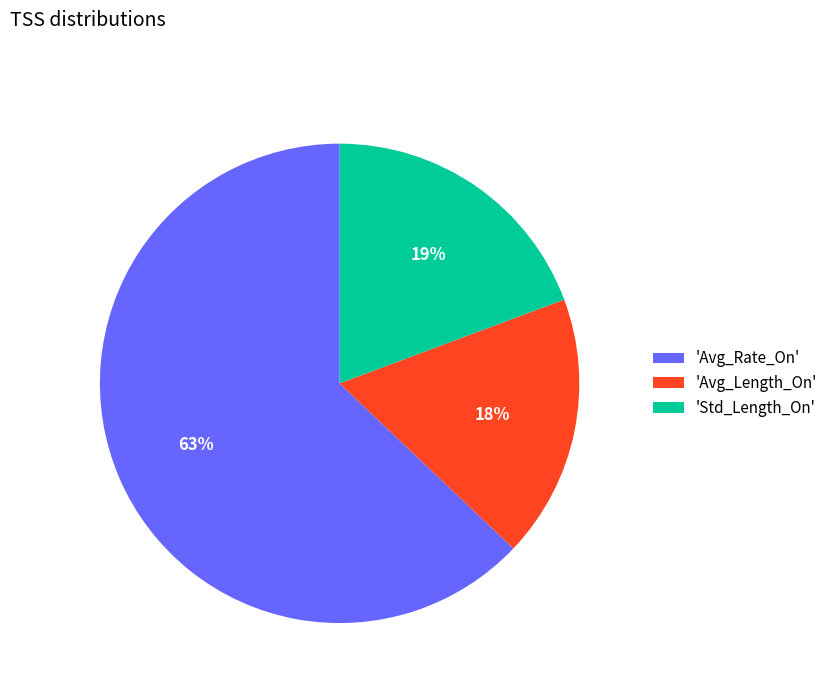

True or false: 'Std_Length_On' accounts for 19% of the total.

True